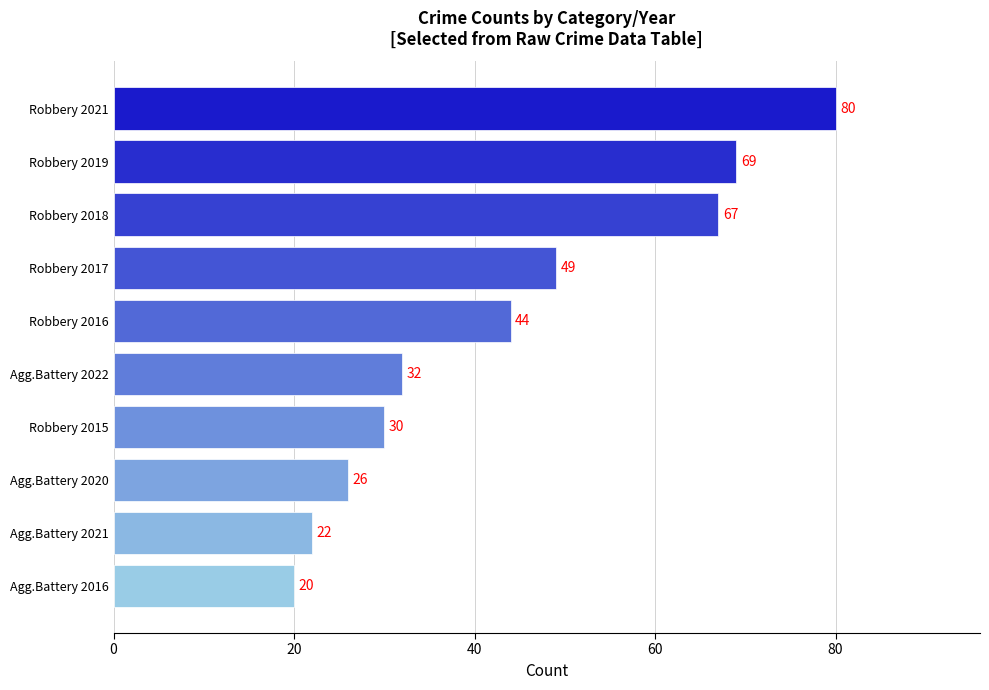

Reading top to bottom, list all the values displayed in this chart.

80	69	67	49	44	32	30	26	22	20